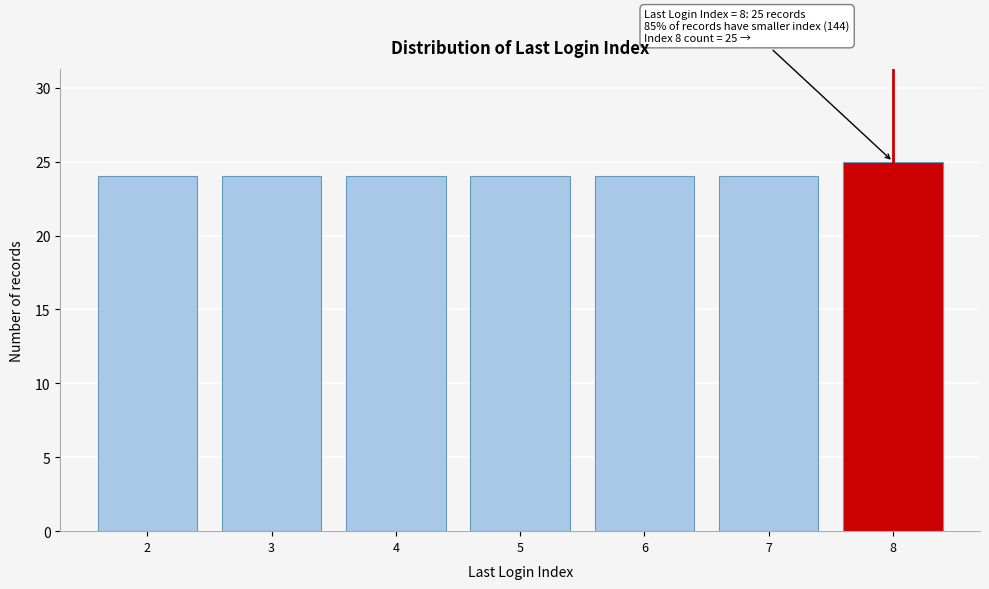

Reading left to right, list all the values displayed in this chart.

2=24	3=24	4=24	5=24	6=24	7=24	8=25